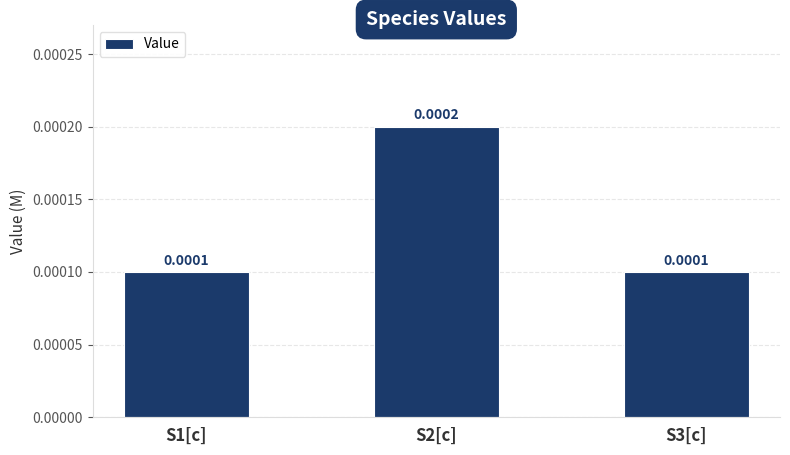

Which has a higher value, S3[c] or S2[c]?

S2[c]